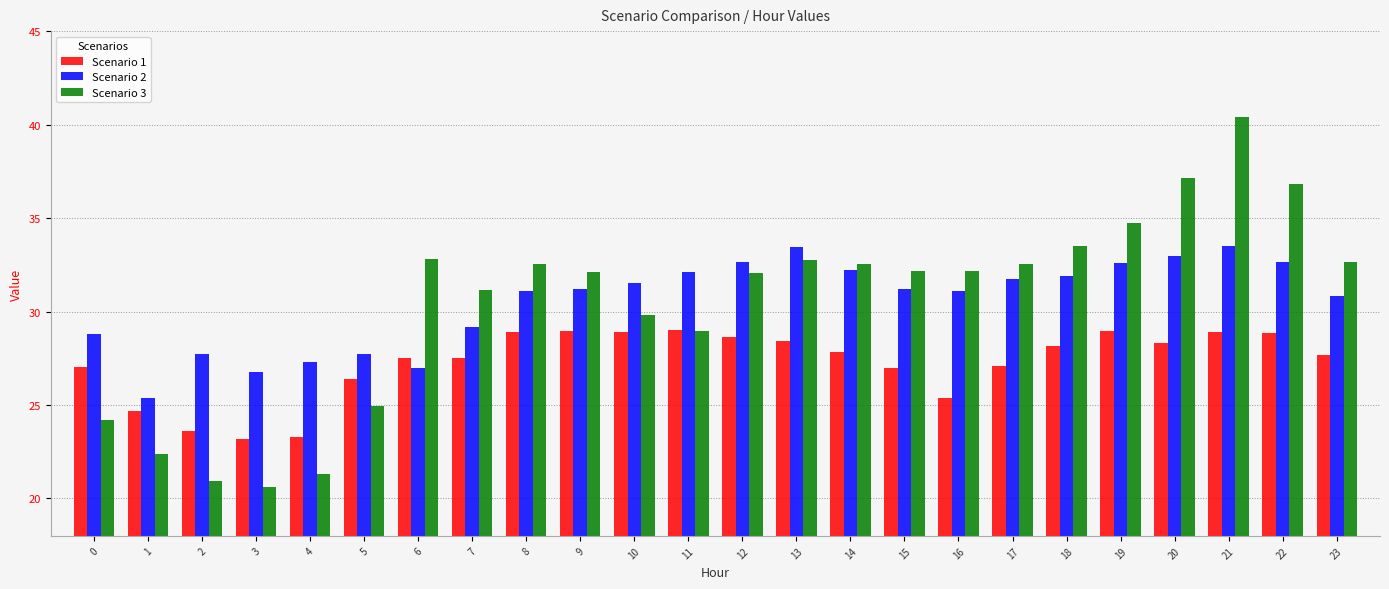

What is the spread (max minus min) of values at 10?

2.6